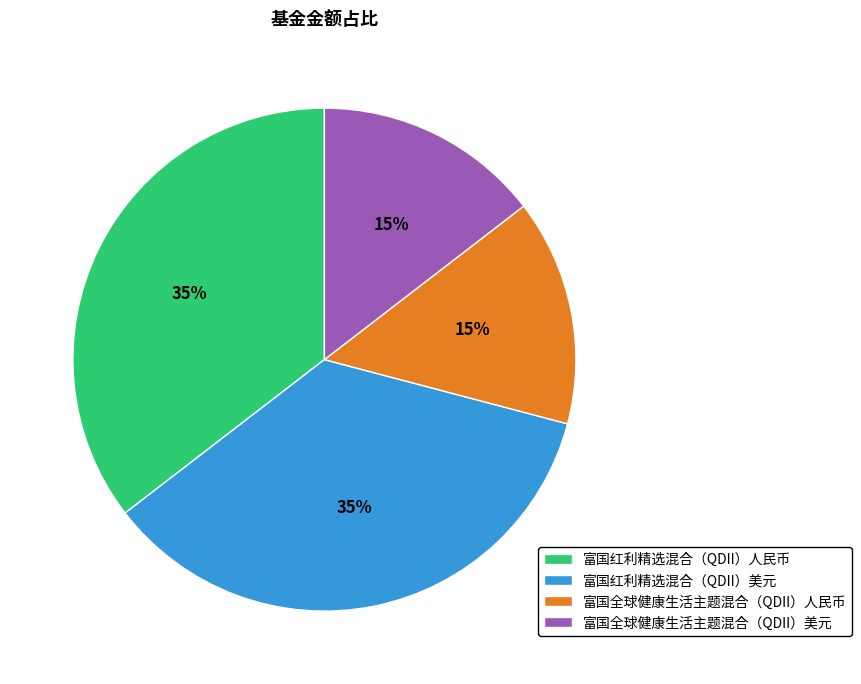

Does 富国红利精选混合（QDII）人民币 represent more than half of the total?

No